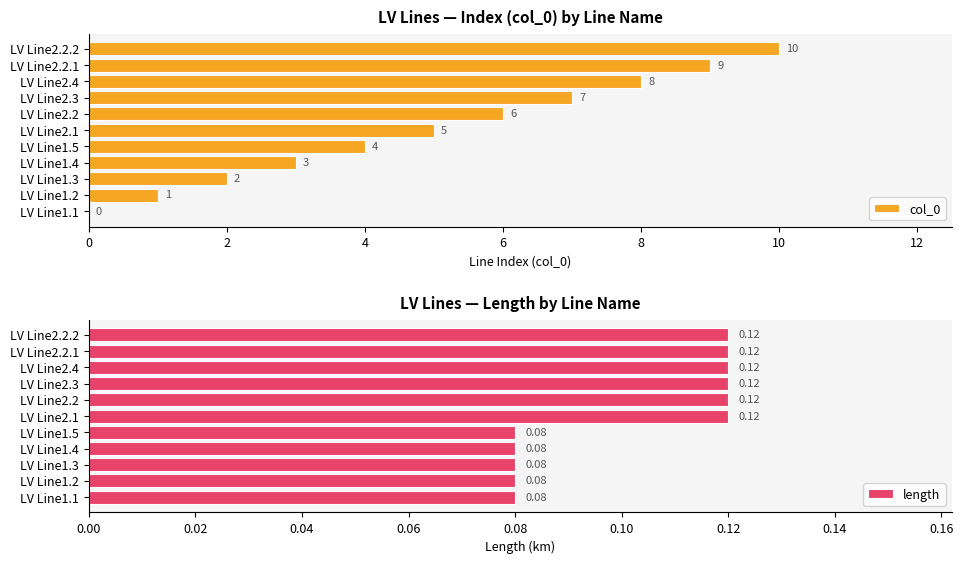

The value of col_0 at LV Line1.1 is -3.4. True or false?

False